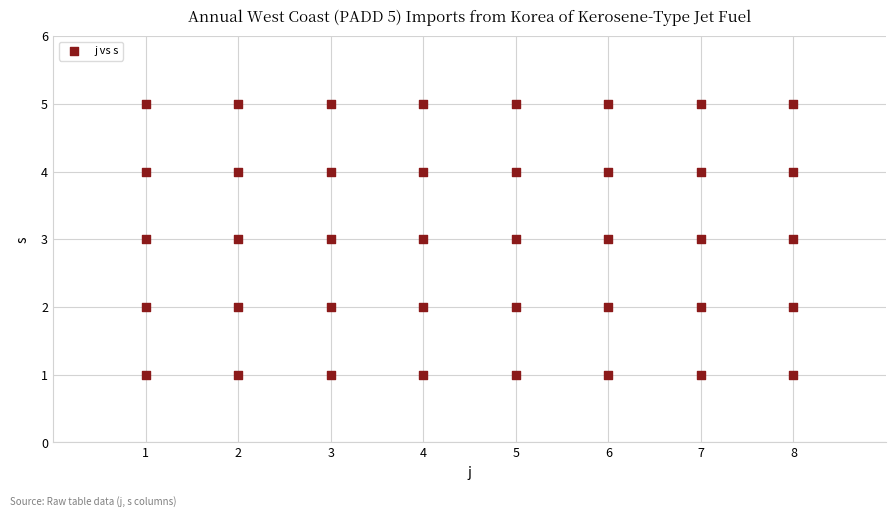

What is the range of Y values (max minus min)?

4